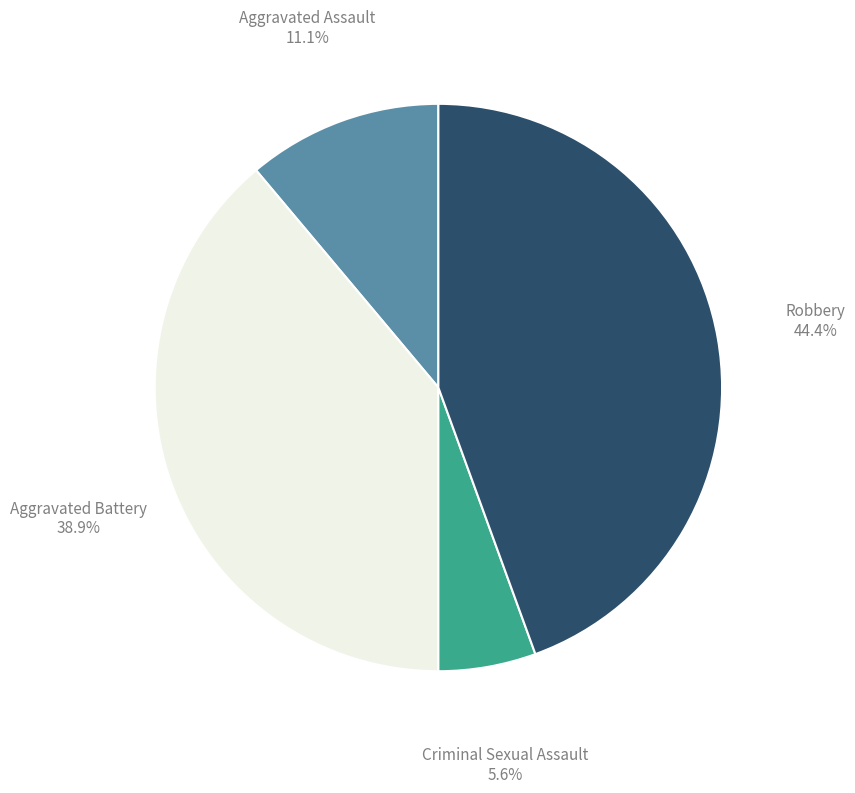

What is the ratio of the value at Criminal Sexual Assault to the value at Aggravated Assault?

0.5